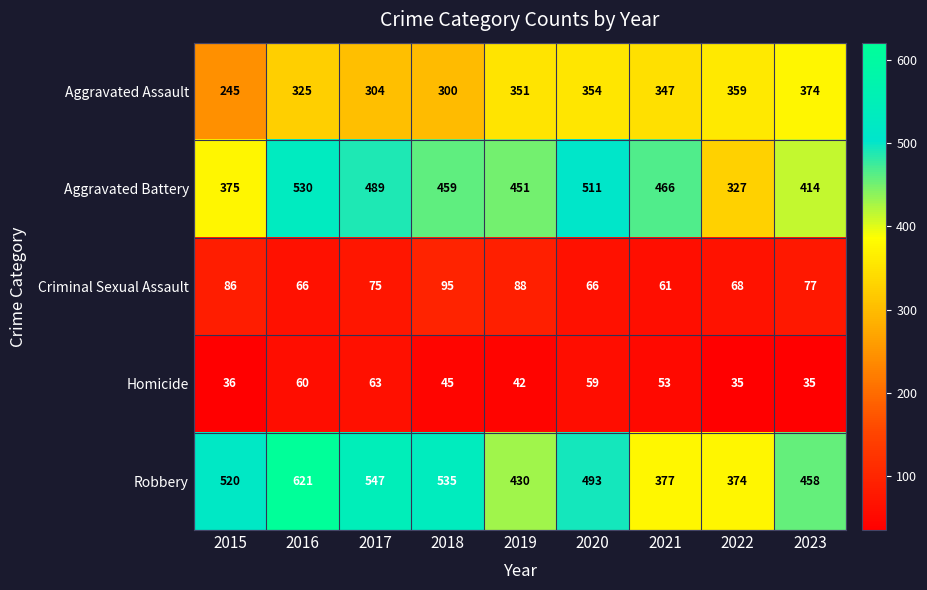

What is the maximum value shown in the chart?

621